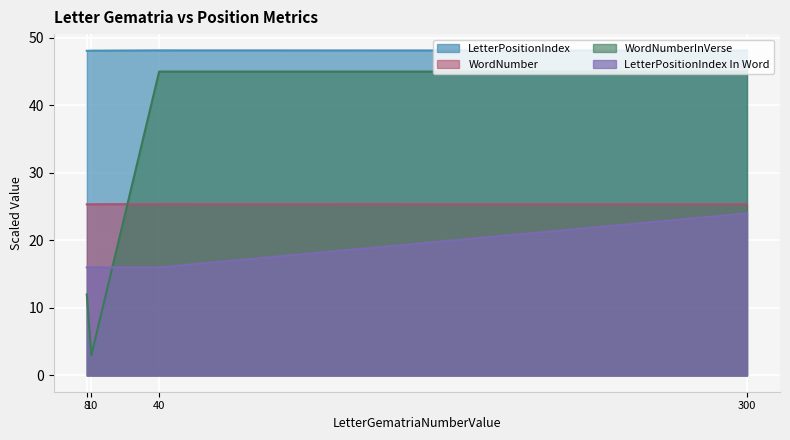

What is the spread (max minus min) of values at 10?

45.1